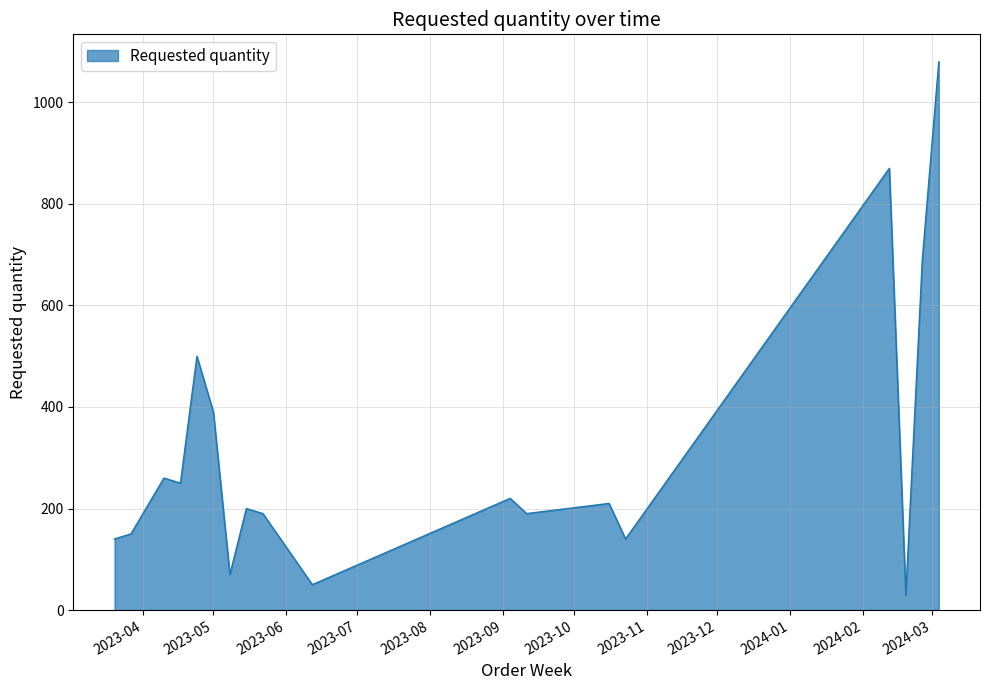

What is the difference between the maximum and minimum values?

1050